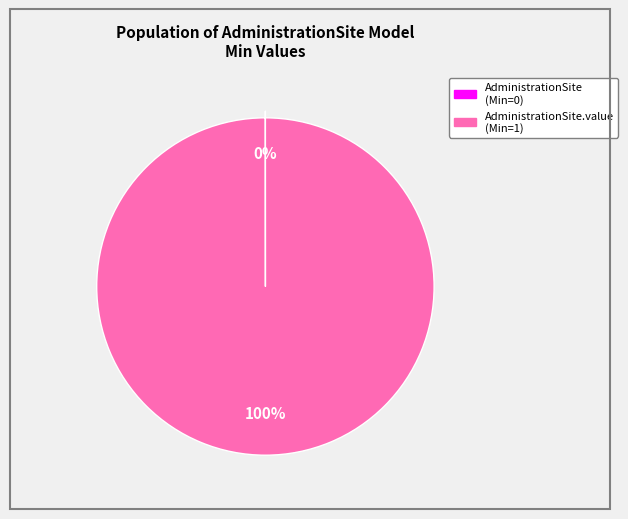

Is there a majority slice in this chart?

Yes